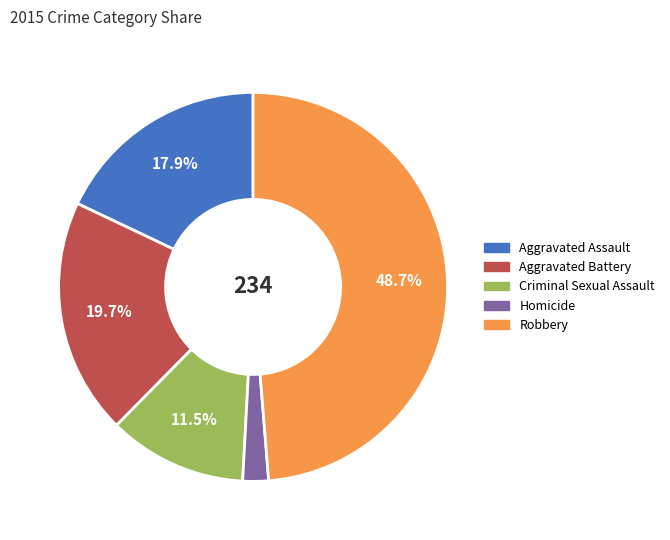

To the nearest percent, what is the difference between the Robbery and Criminal Sexual Assault slice percentages?

37%